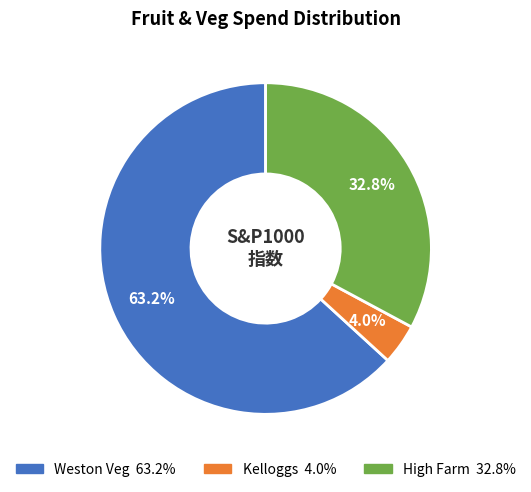

How many slices are in this pie chart?

3